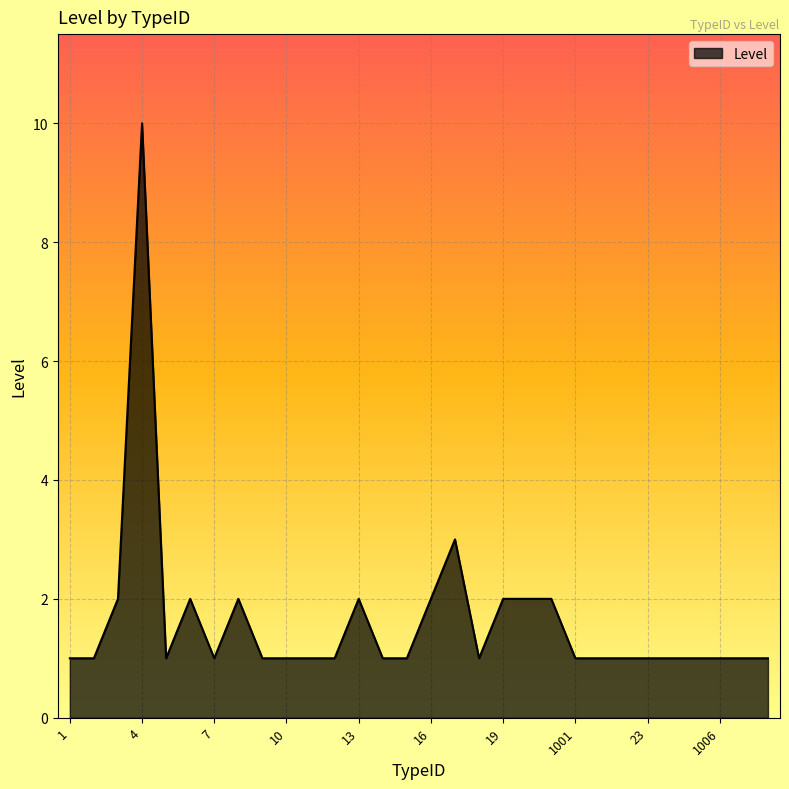

What is the difference between the maximum and second lowest values?

9